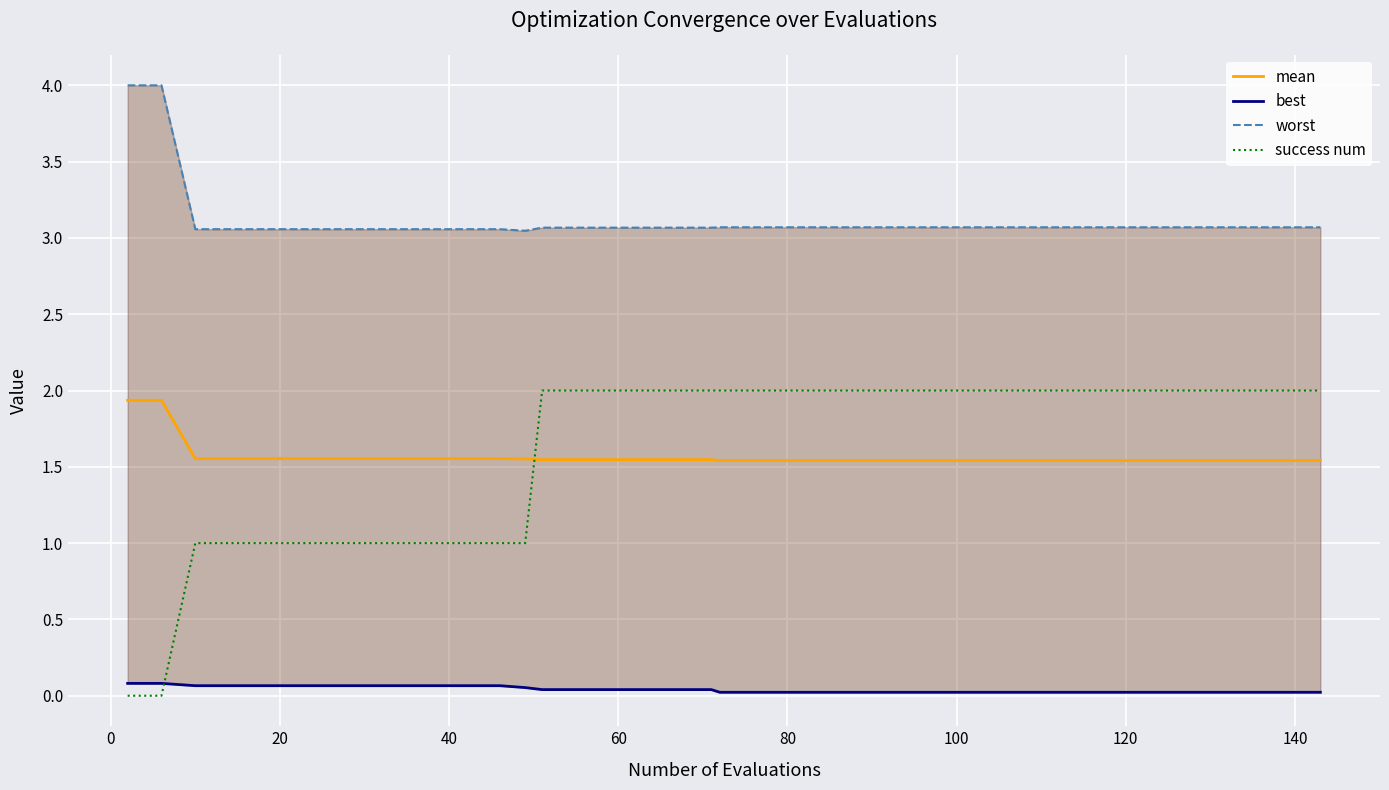

How many data points in success num are less than 2?

13